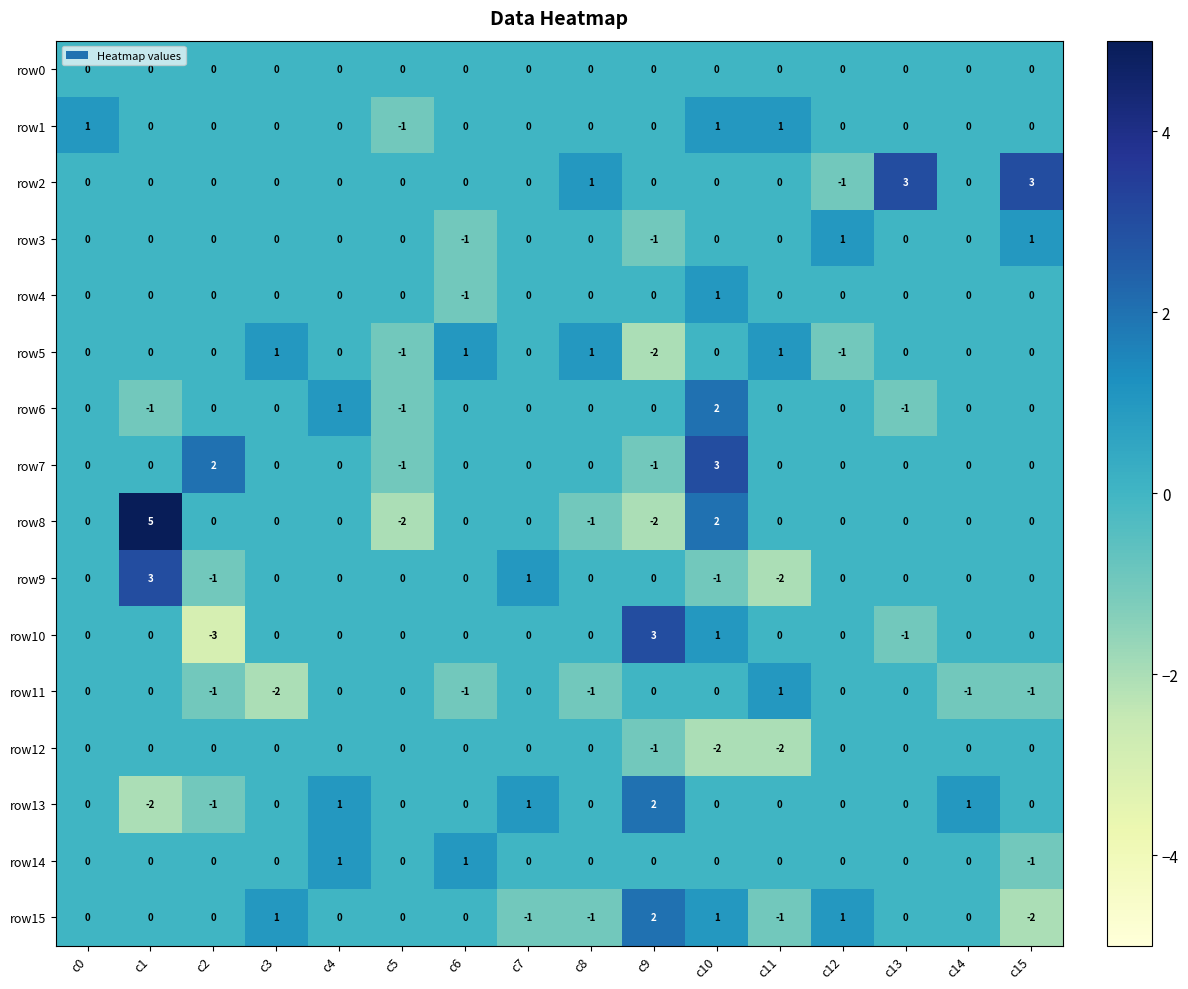

True or false: row12 has a value of 1 at c8.

False